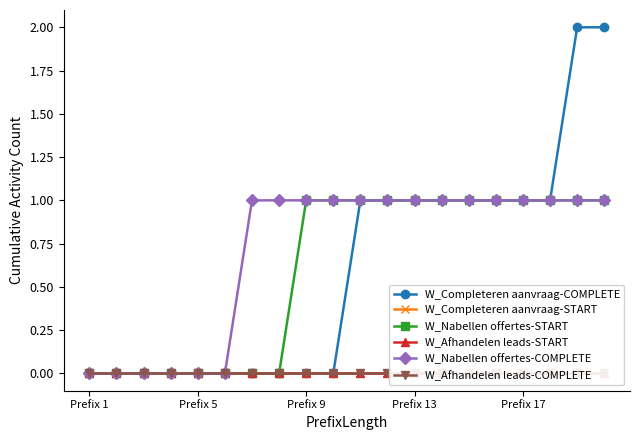

Is it true that W_Completeren aanvraag-COMPLETE equals 0 at Prefix 1?

True